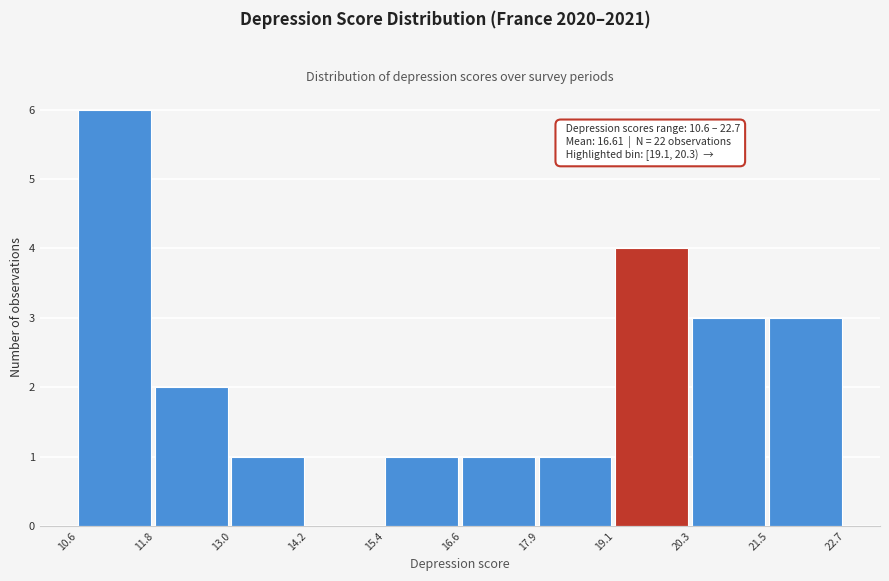

Which range on the x-axis has the tallest bar?

10.6 to 11.8